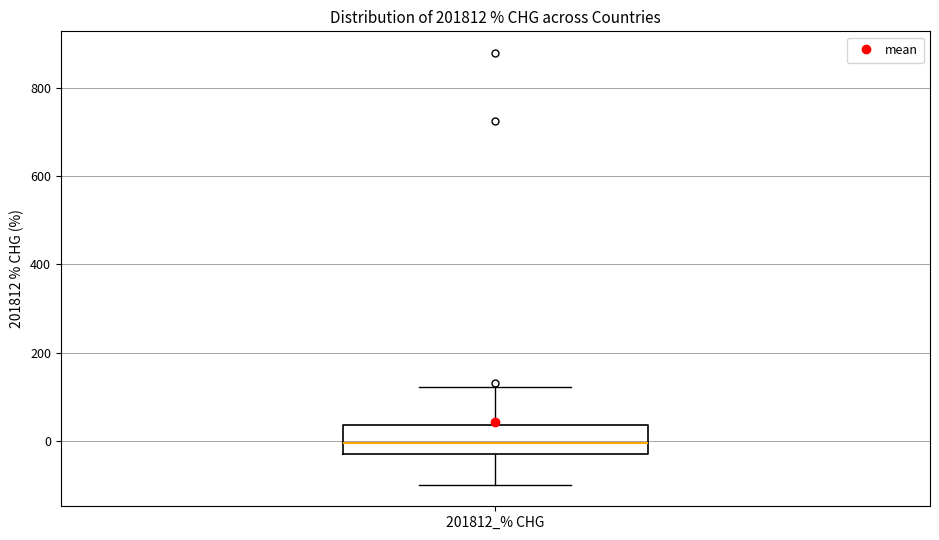

Where does the upper whisker of the box for 201812_% CHG end on the y-axis? The values are not printed on the chart, so give them approximately, as read against the axis.

120